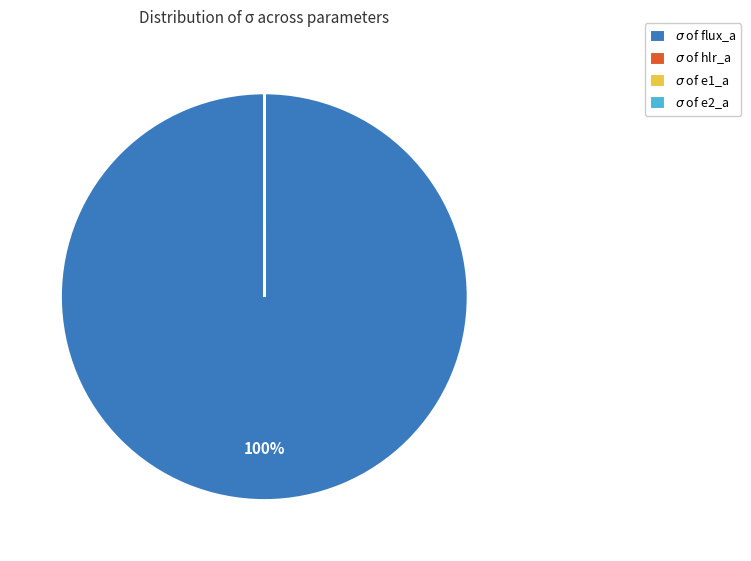

To the nearest percent, what is the difference between the largest and smallest slice percentages?

100%